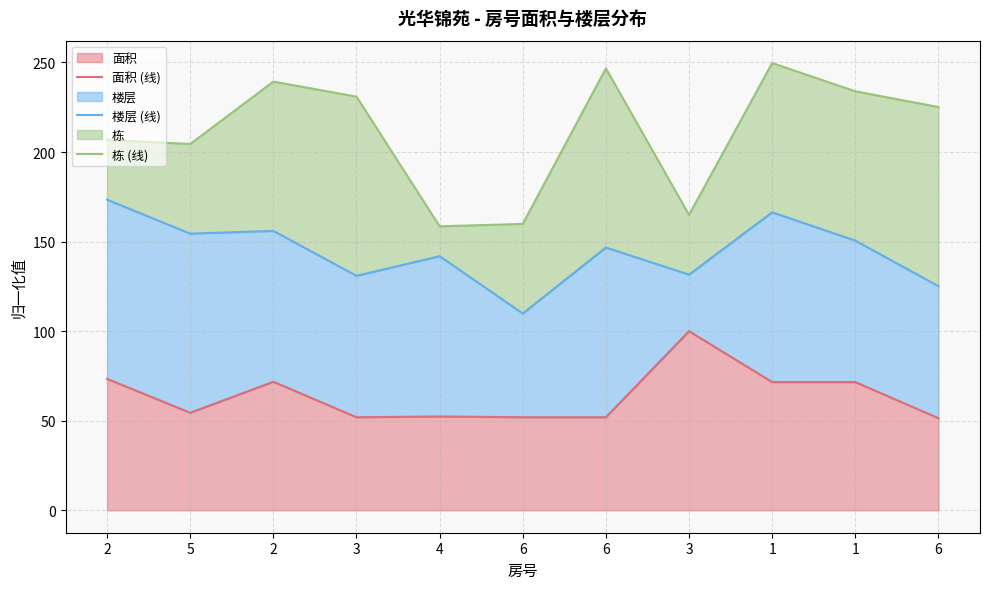

Which category has the lowest value in the 栋 (线) series?

4